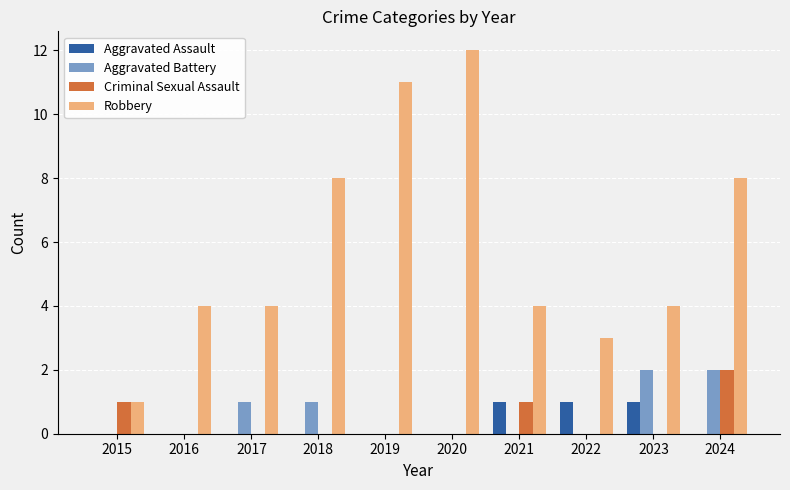

What is the maximum value shown in the chart?

12